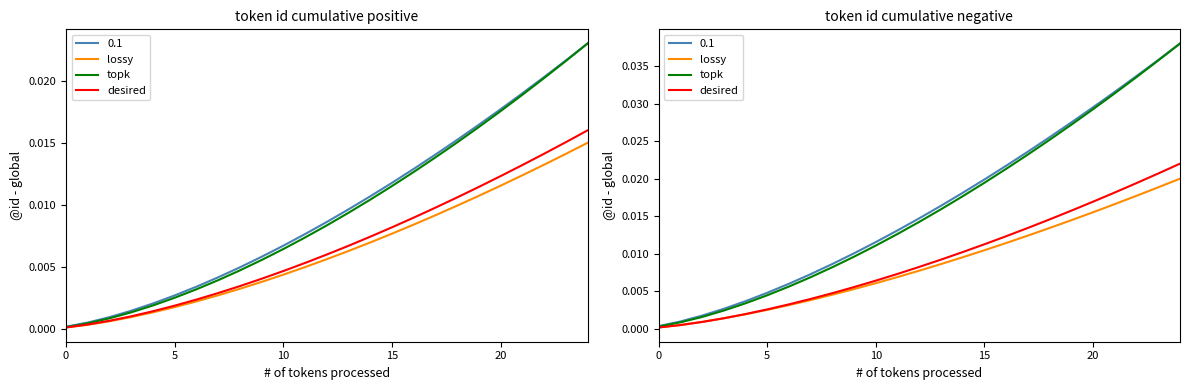

Between 14 and 24, which is larger?

24